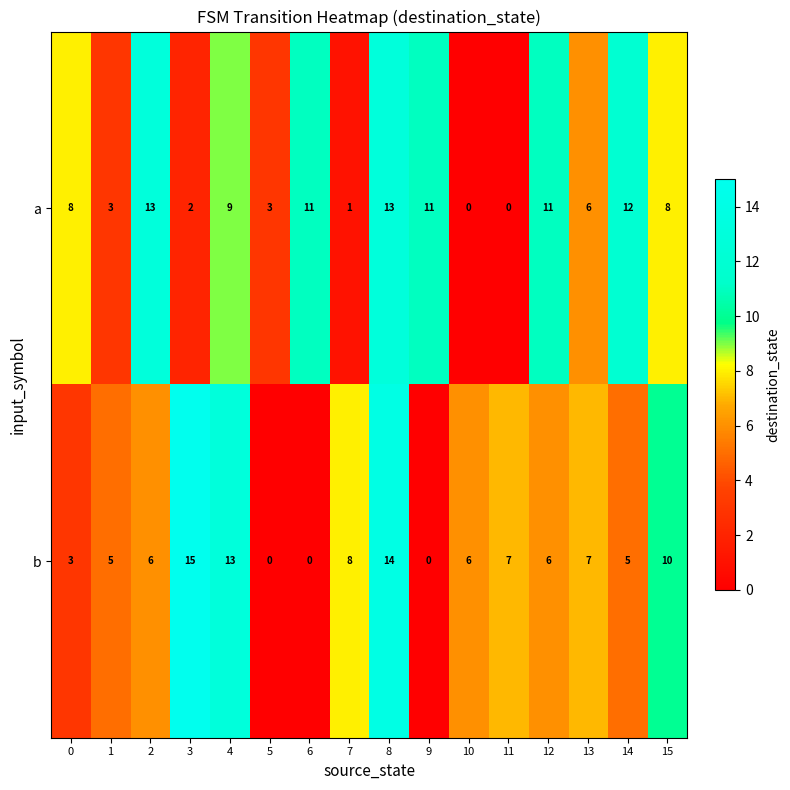

How many data points in b are less than 6?

6